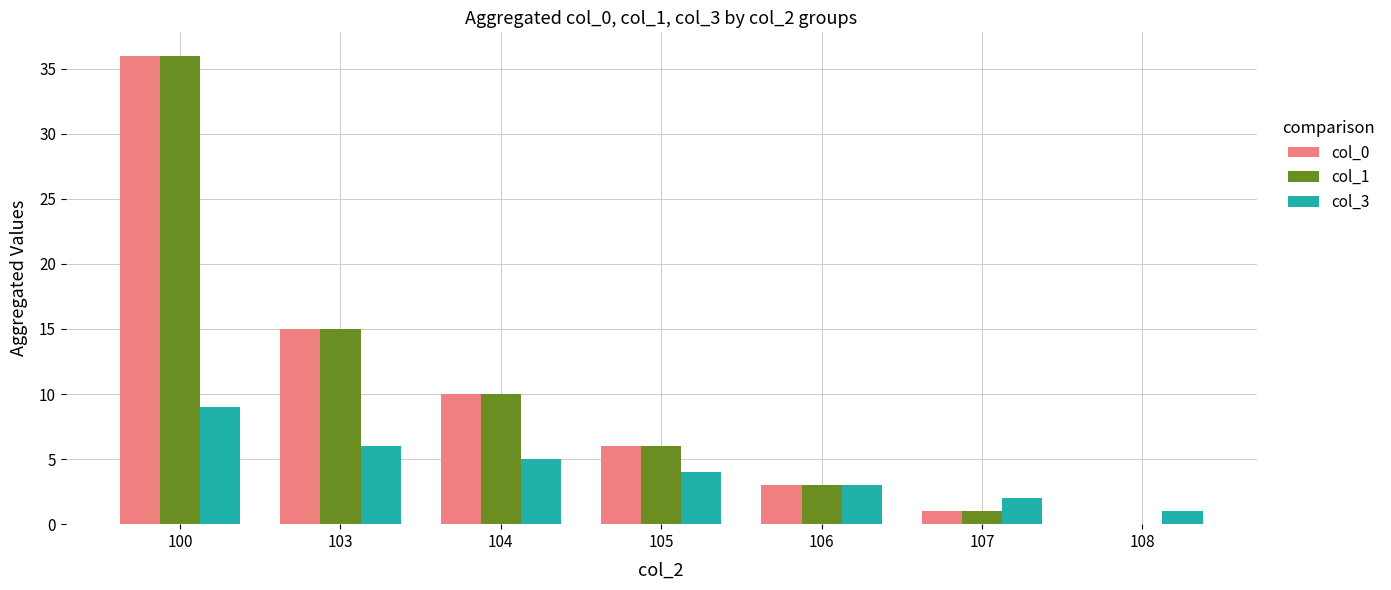

Reading left to right, extract all data points from this chart.

col_0: 100=36	103=15	104=10	105=6	106=3	107=1	108=0
col_1: 100=36	103=15	104=10	105=6	106=3	107=1	108=0
col_3: 100=9	103=6	104=5	105=4	106=3	107=2	108=1